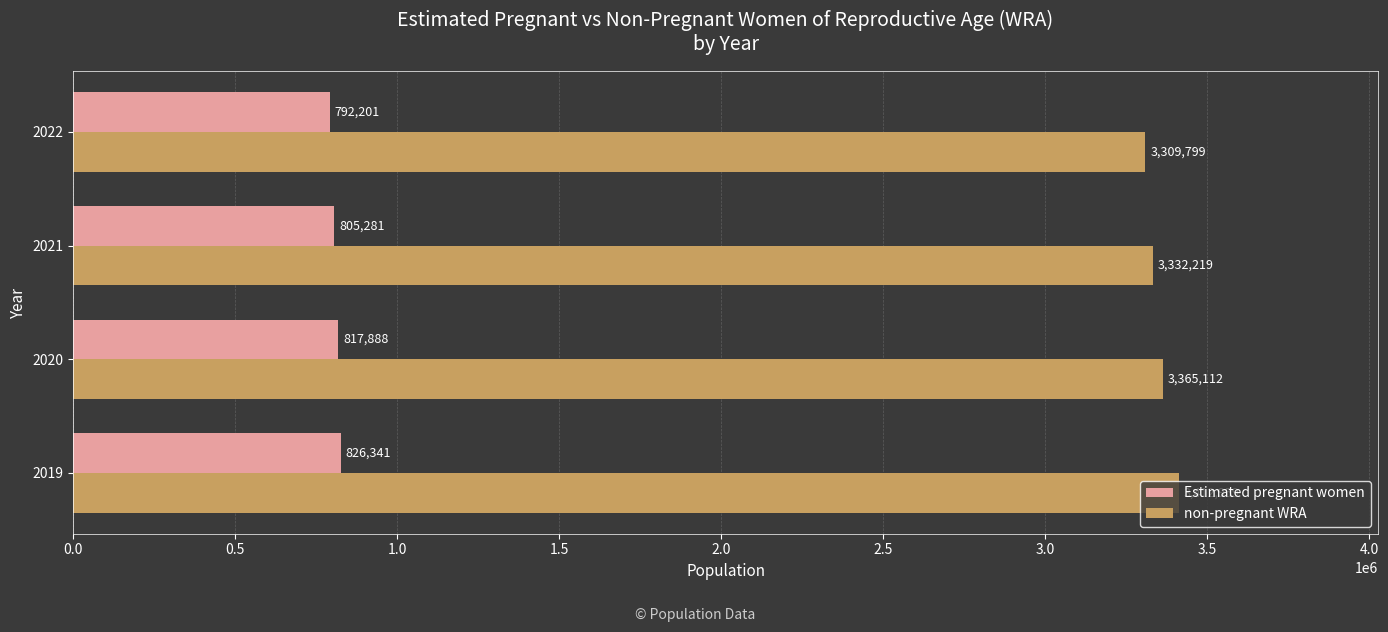

At which category does the chart reach its minimum across all series?

2022